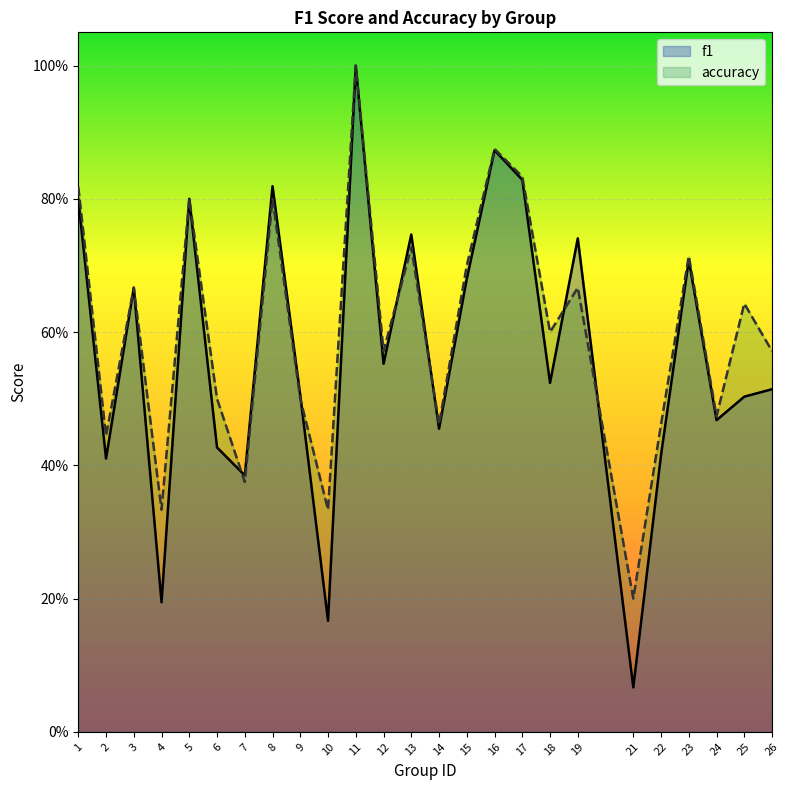

Does the chart display data point markers on the line(s)?

No